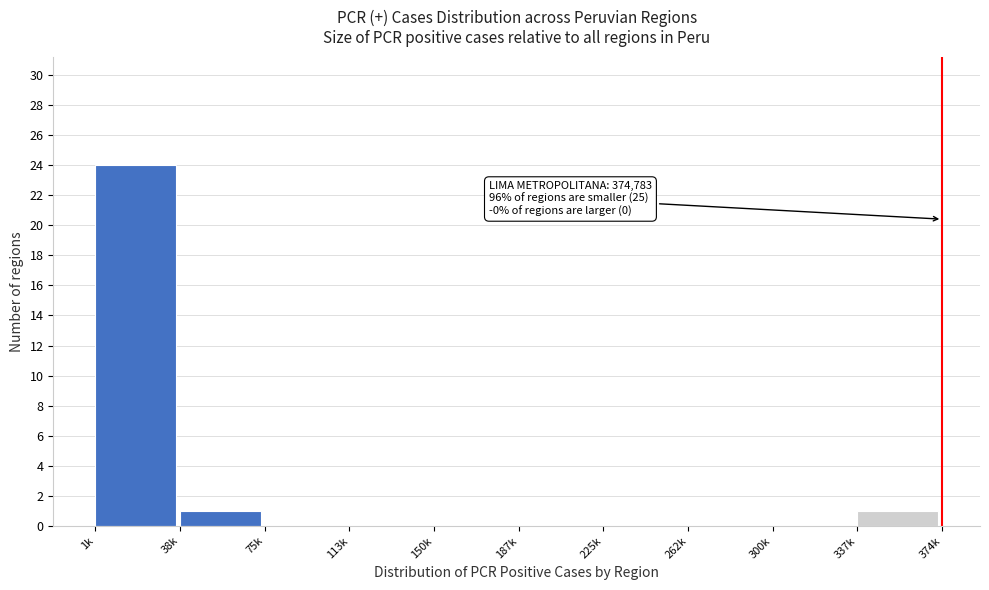

Reading right to left, extract all data points from this chart.

337k=1	300k=0	262k=0	225k=0	187k=0	150k=0	113k=0	75k=0	38k=1	1k=24